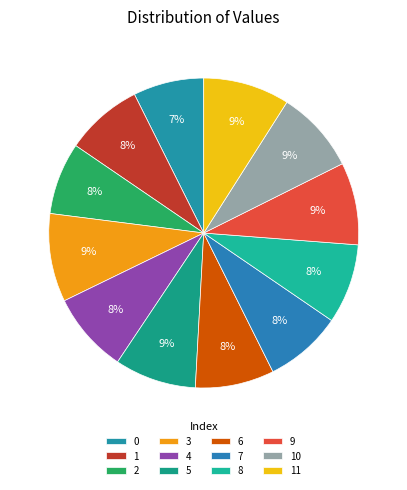

Which slice is the largest?

3